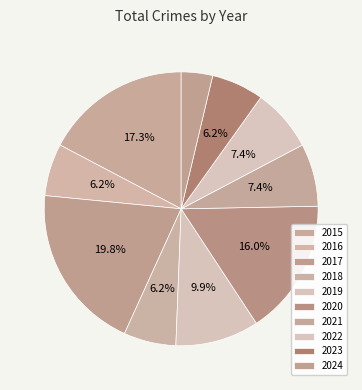

How many slices are in this pie chart?

10